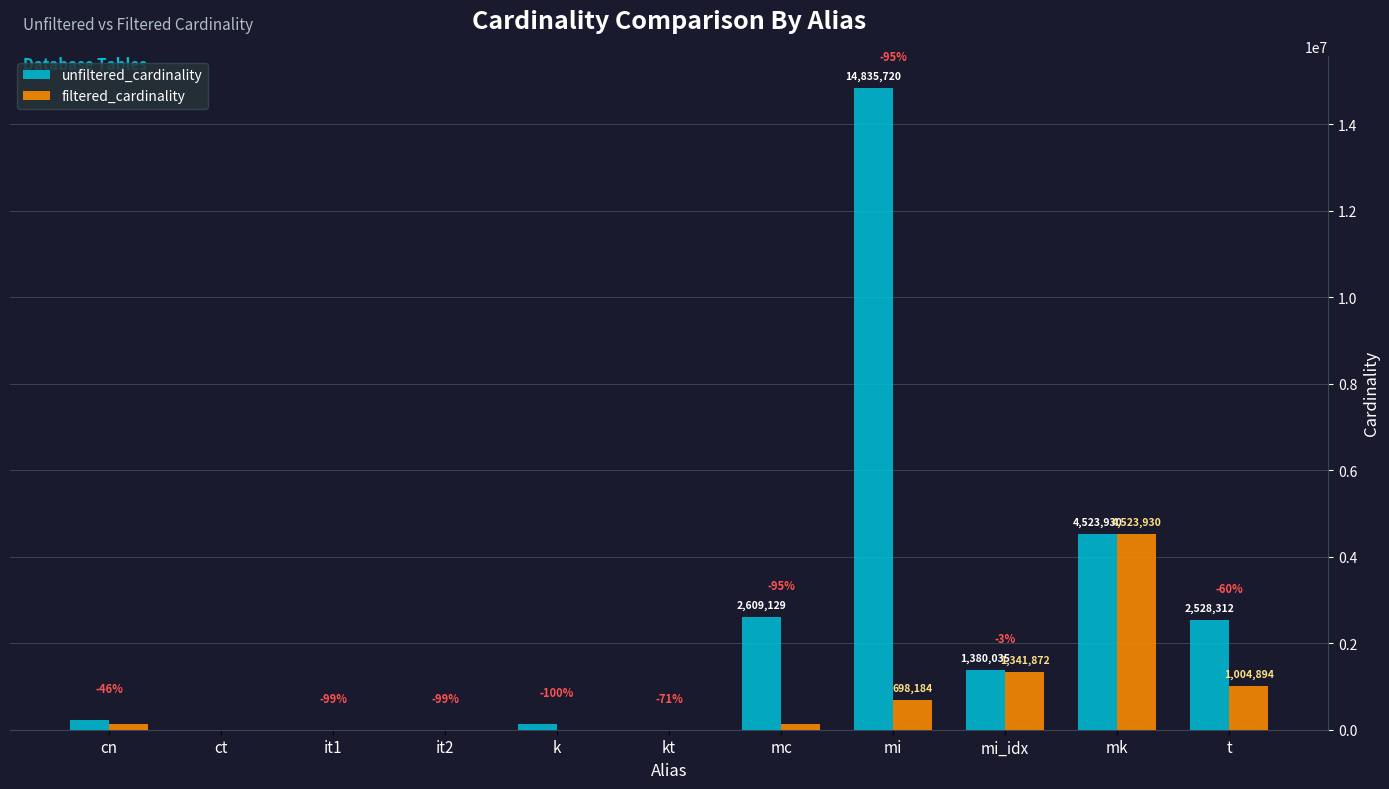

The value of filtered_cardinality at mk is 7024570. True or false?

False